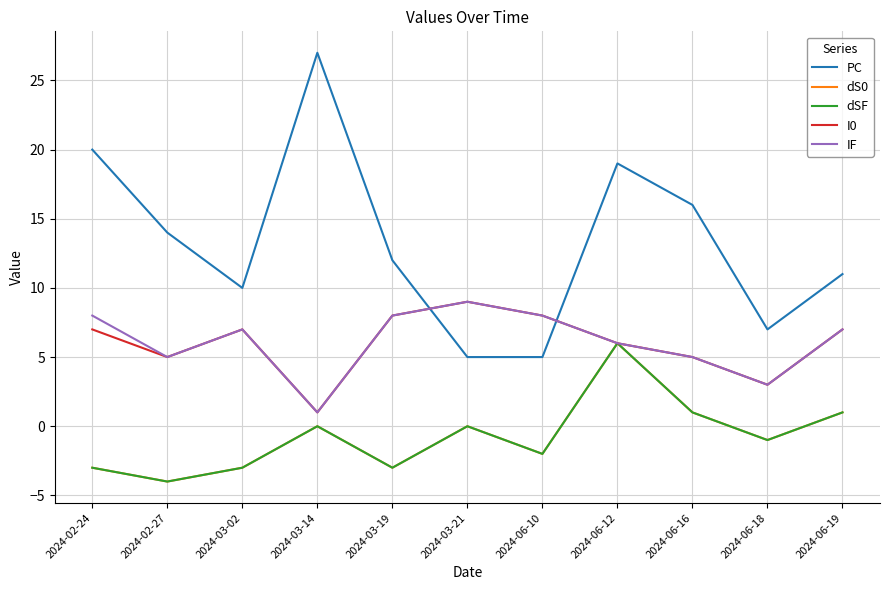

What is the difference between the maximum and minimum values in the PC series?

22